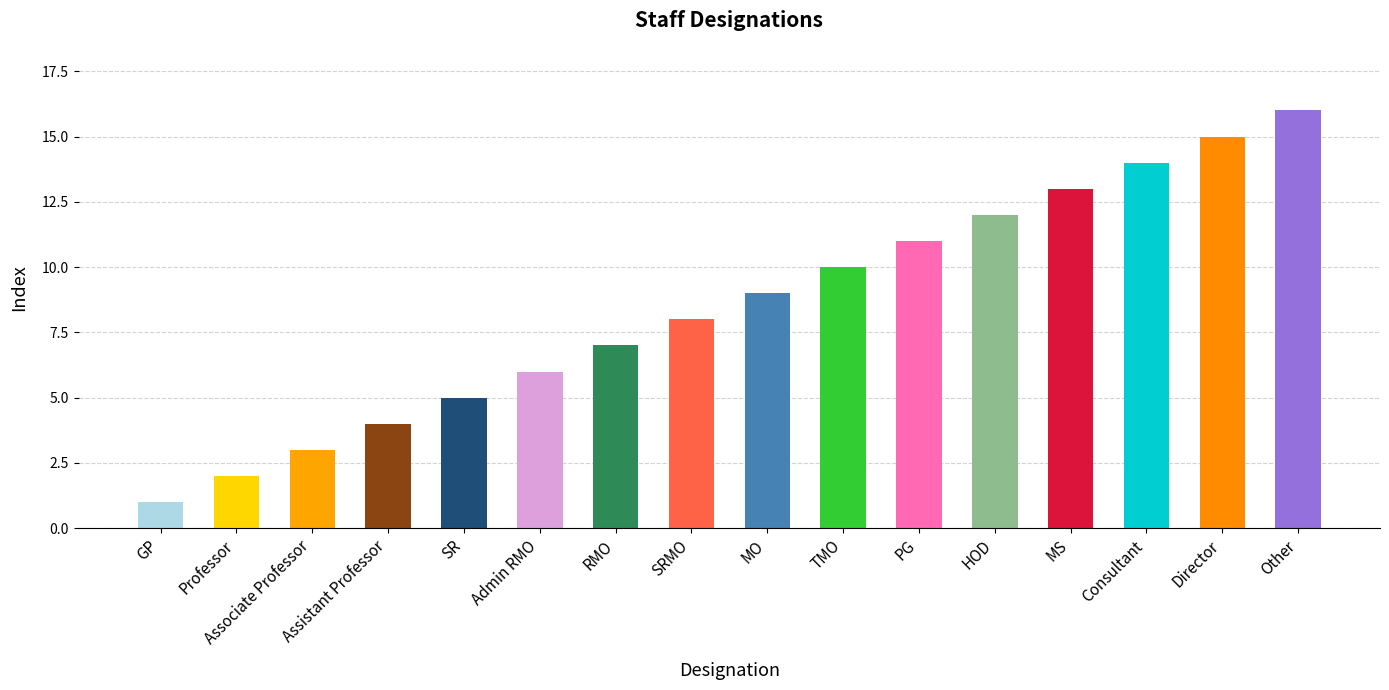

Rank the categories by value from lowest to highest.

GP, Professor, Associate Professor, Assistant Professor, SR, Admin RMO, RMO, SRMO, MO, TMO, PG, HOD, MS, Consultant, Director, Other